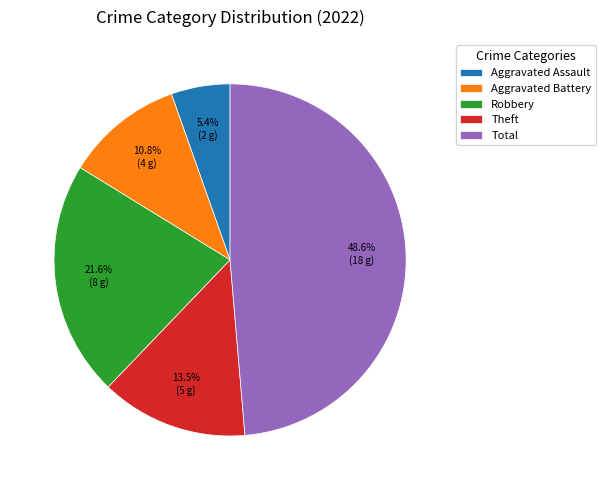

Between Theft and Aggravated Battery, which is larger?

Theft